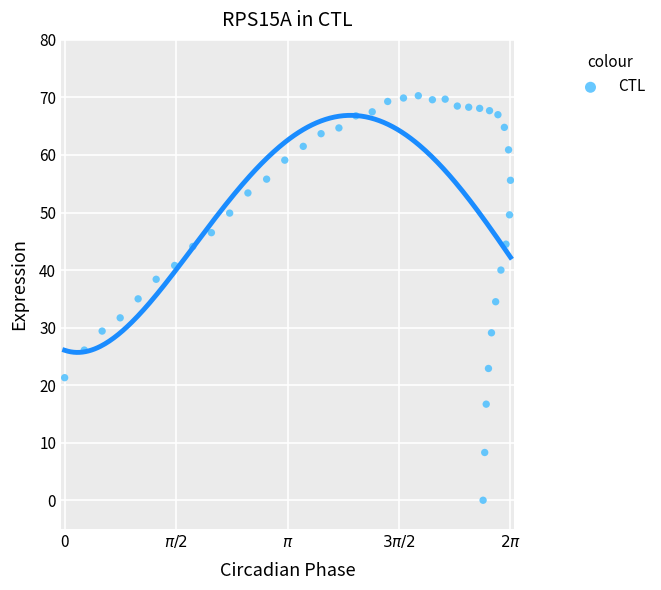

What is the range of Y values (max minus min)?

70.3